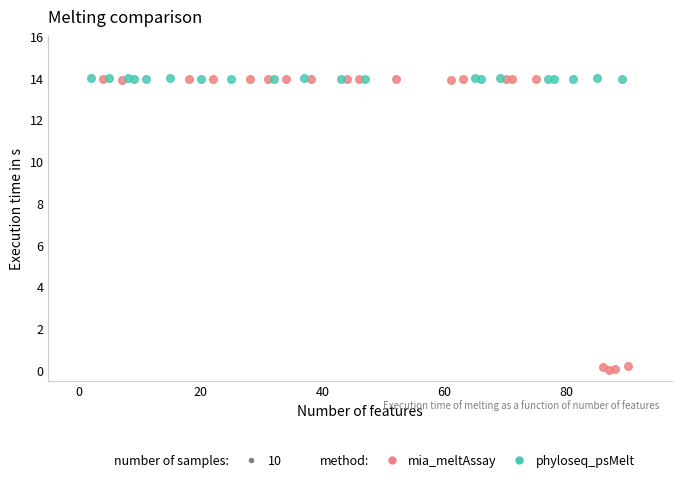

Which series contains the lowest Y value?

mia_meltAssay